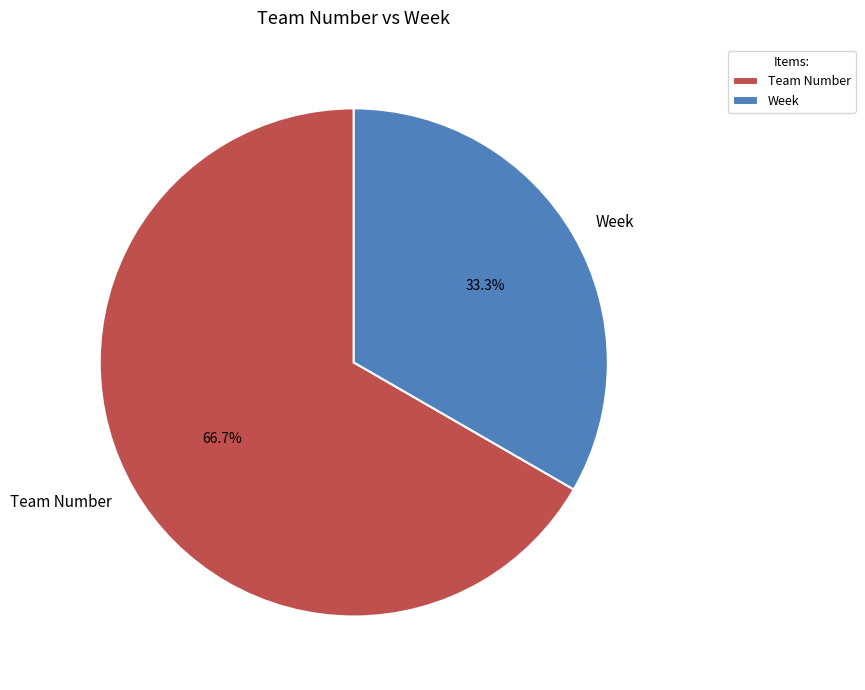

Which has a higher value, Team Number or Week?

Team Number